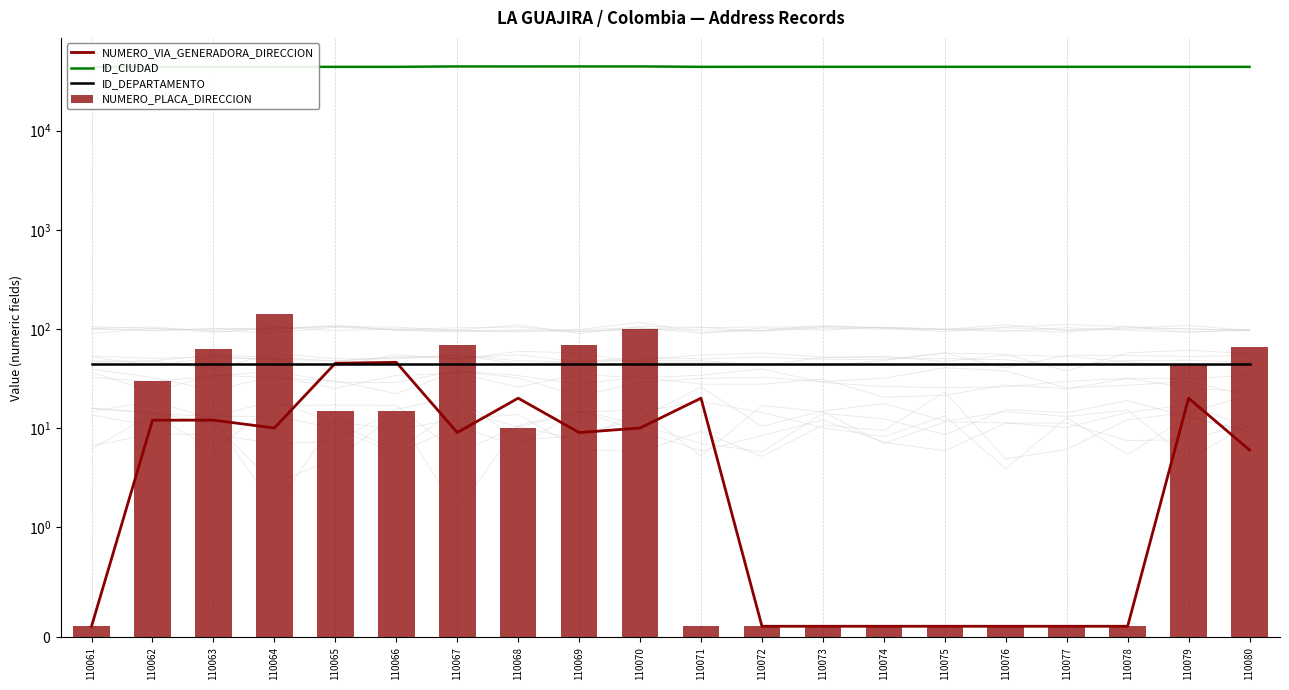

Which category has the lowest value in the NUMERO_PLACA_DIRECCION series?

110061